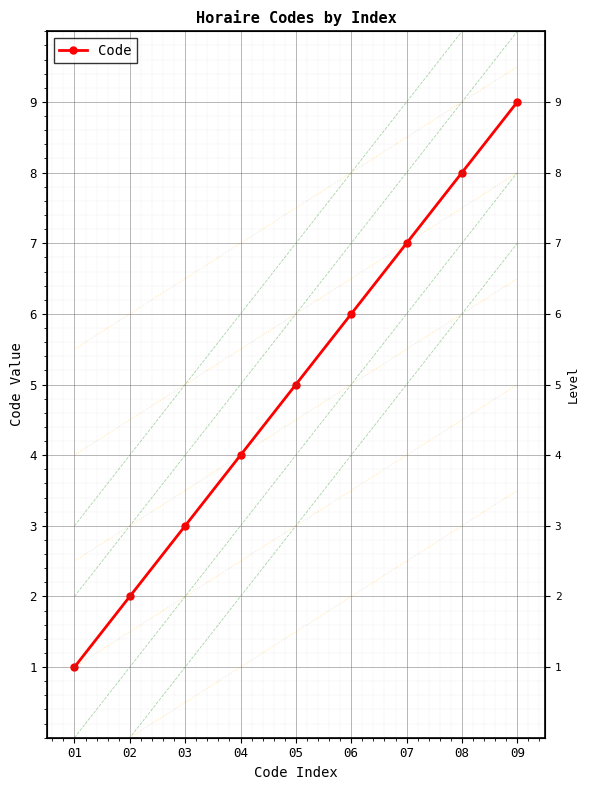

Read the value at 02.

2